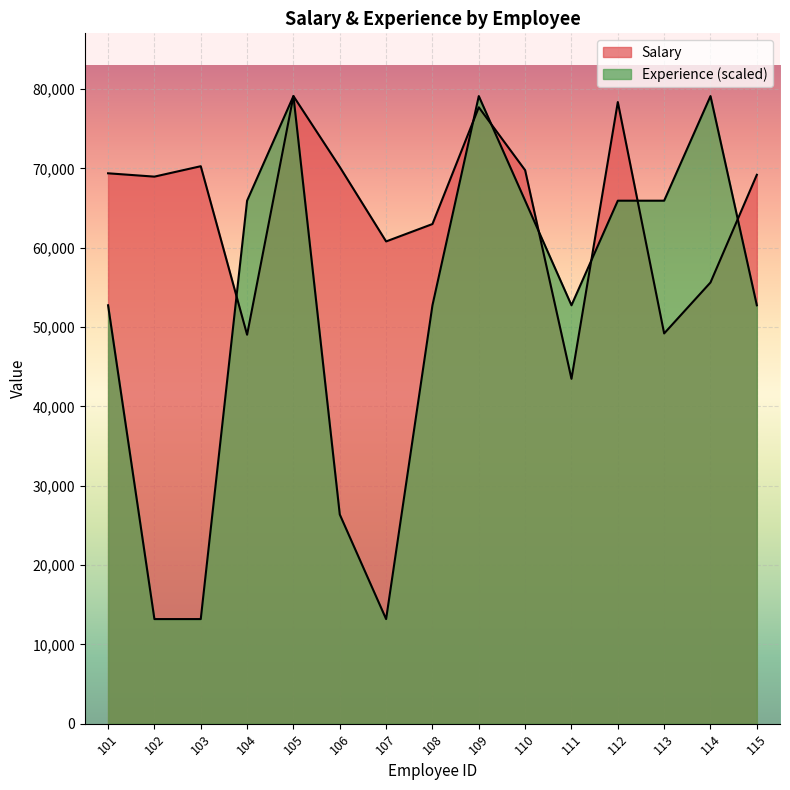

What is the minimum value shown in the chart?

13185.2